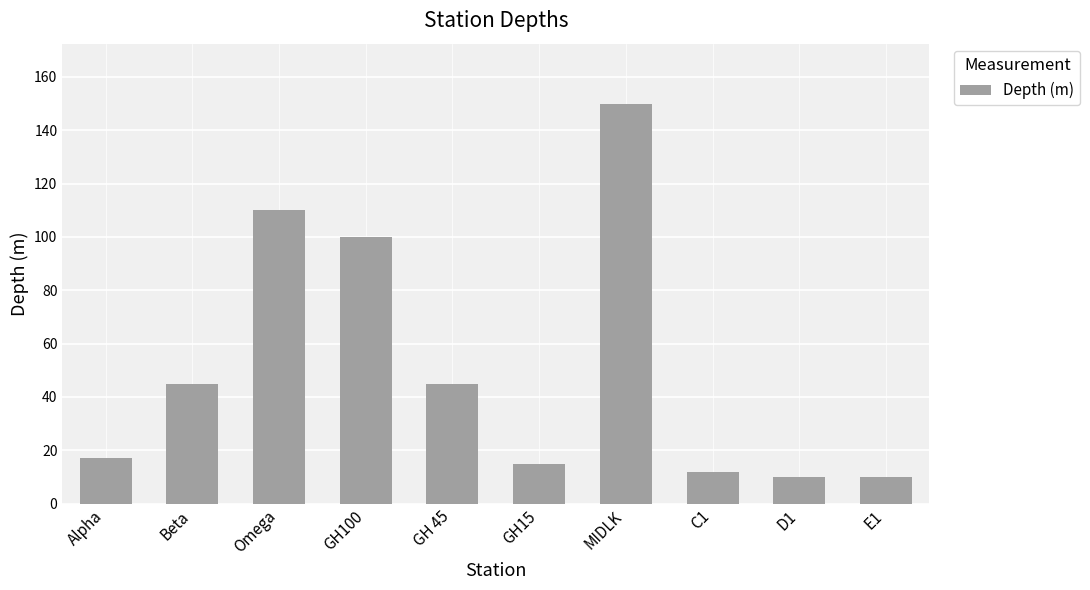

True or false: the data shows 17 at Alpha.

True